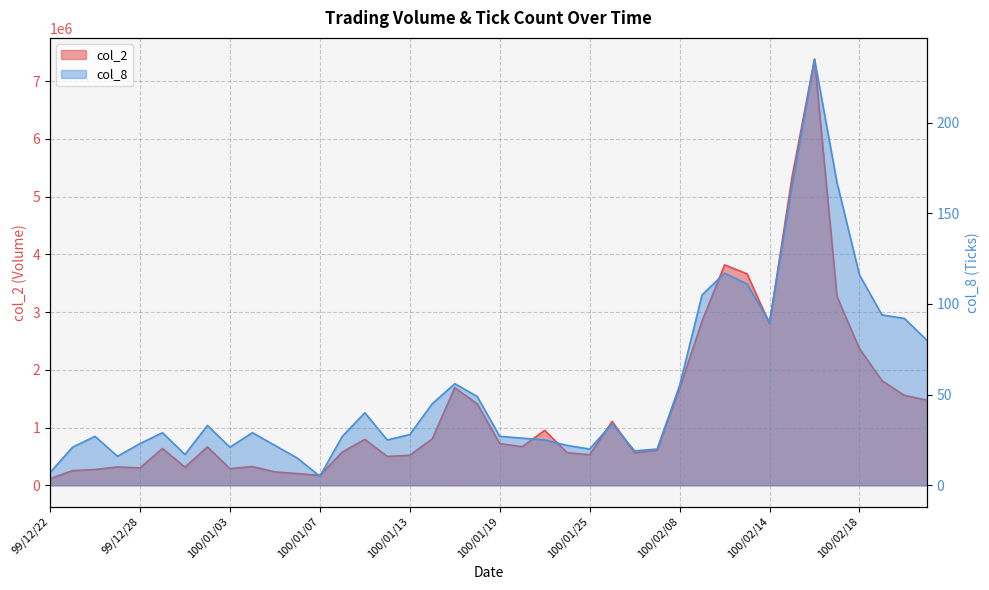

At which label does col_8 first exceed 29?

99/12/31